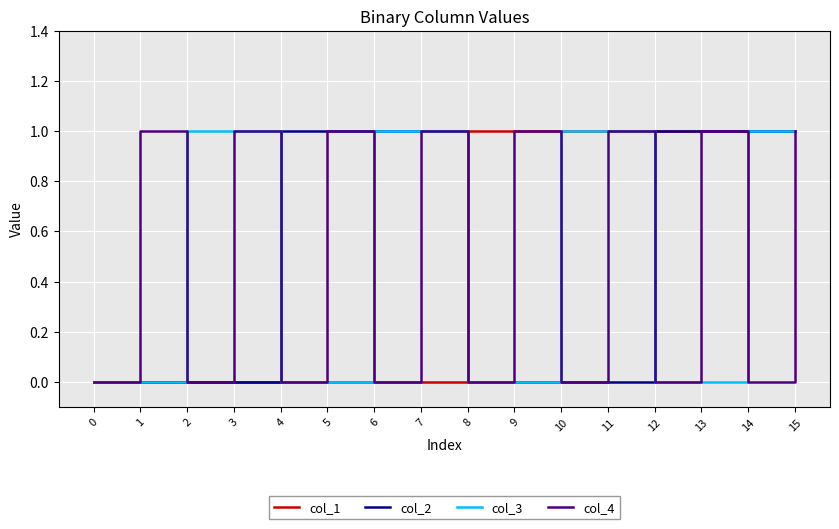

Reading right to left, extract all data points from this chart.

col_1: 1	1	1	1	1	1	1	1	0	0	0	0	0	0	0	0
col_2: 1	1	1	1	0	0	0	0	1	1	1	1	0	0	0	0
col_3: 1	1	0	0	1	1	0	0	1	1	0	0	1	1	0	0
col_4: 1	0	1	0	1	0	1	0	1	0	1	0	1	0	1	0